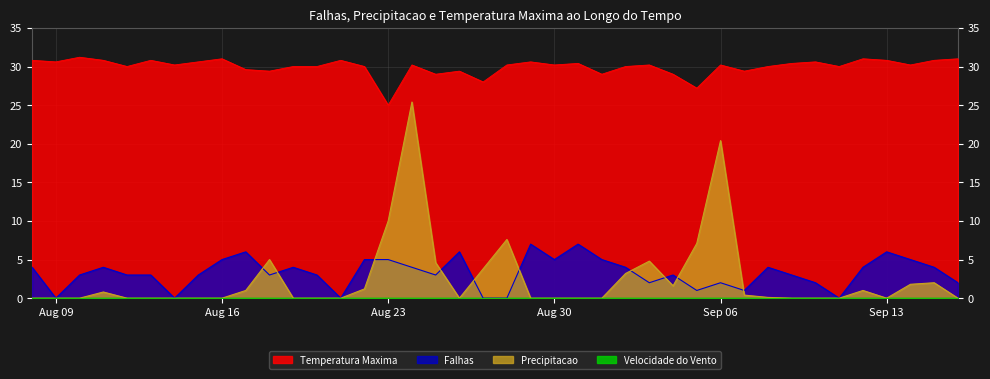

Between 2022-08-08 and 2022-08-13, which is larger?

2022-08-08